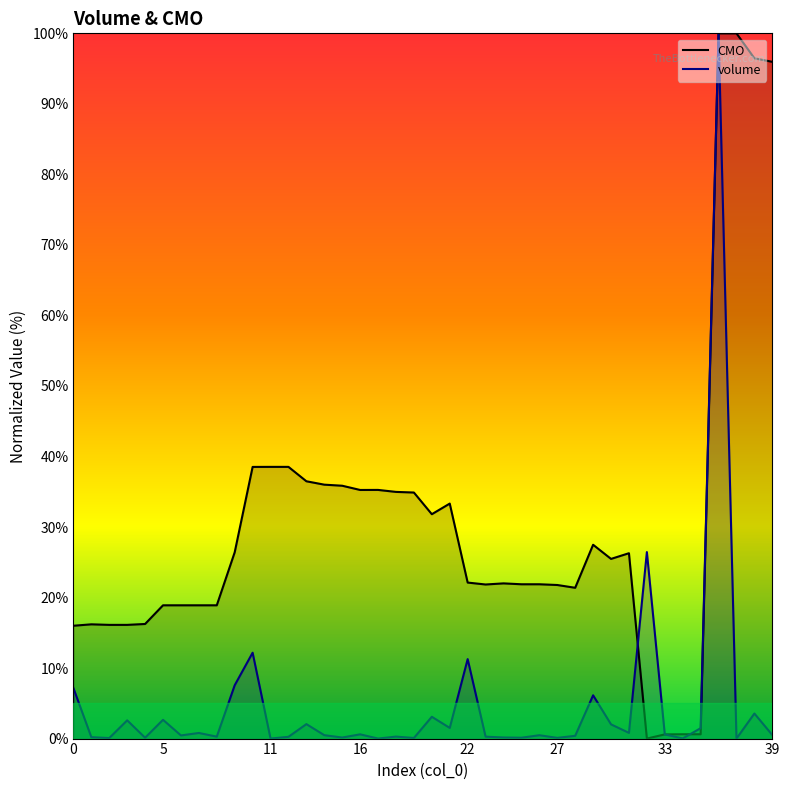

What is the value of the volume point at the 30th from the left?

6.1